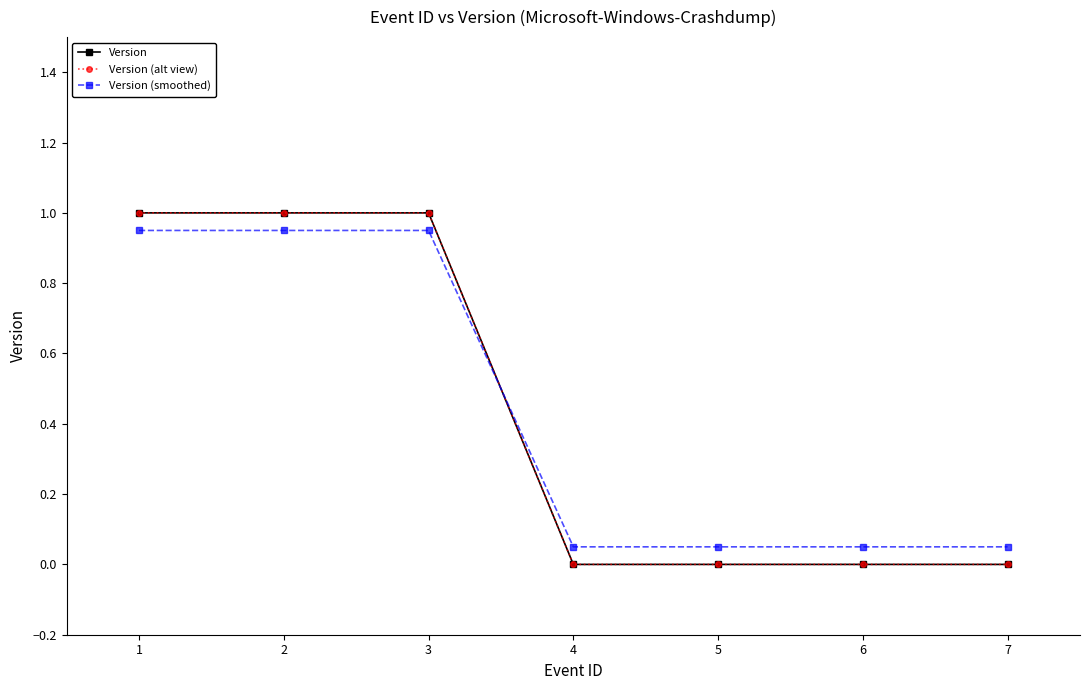

Does the chart have visible grid lines?

No